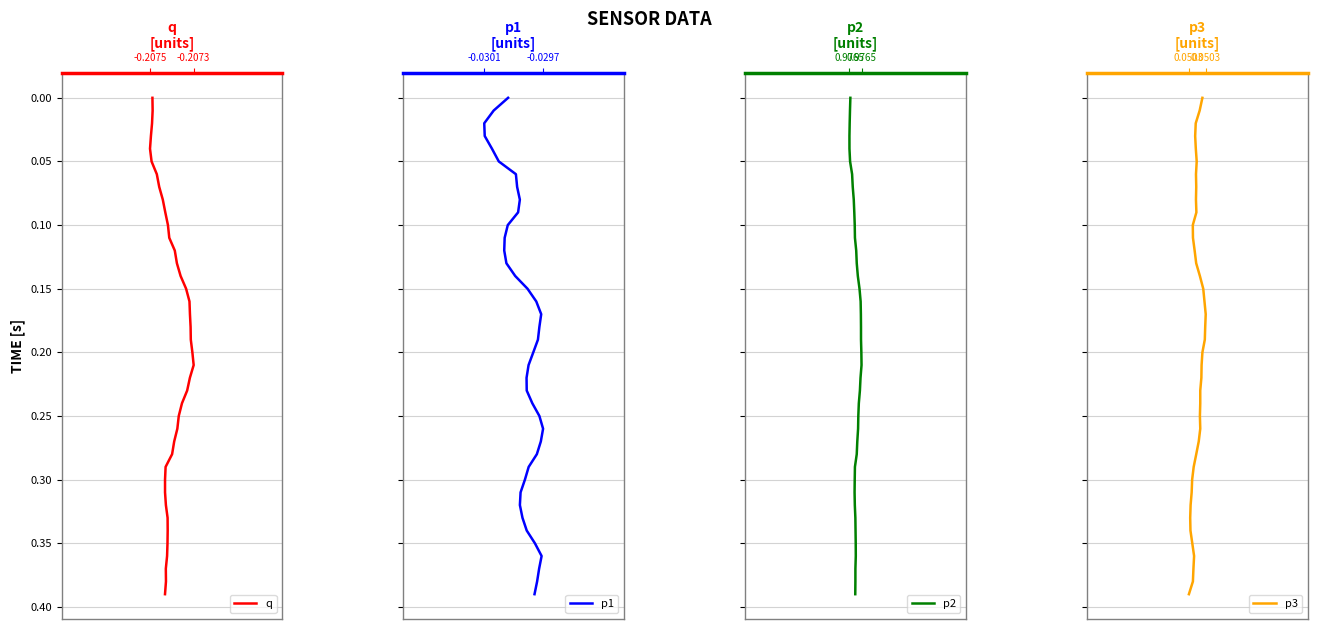

True or false: p1 has more than 0 points higher than both neighbors.

False